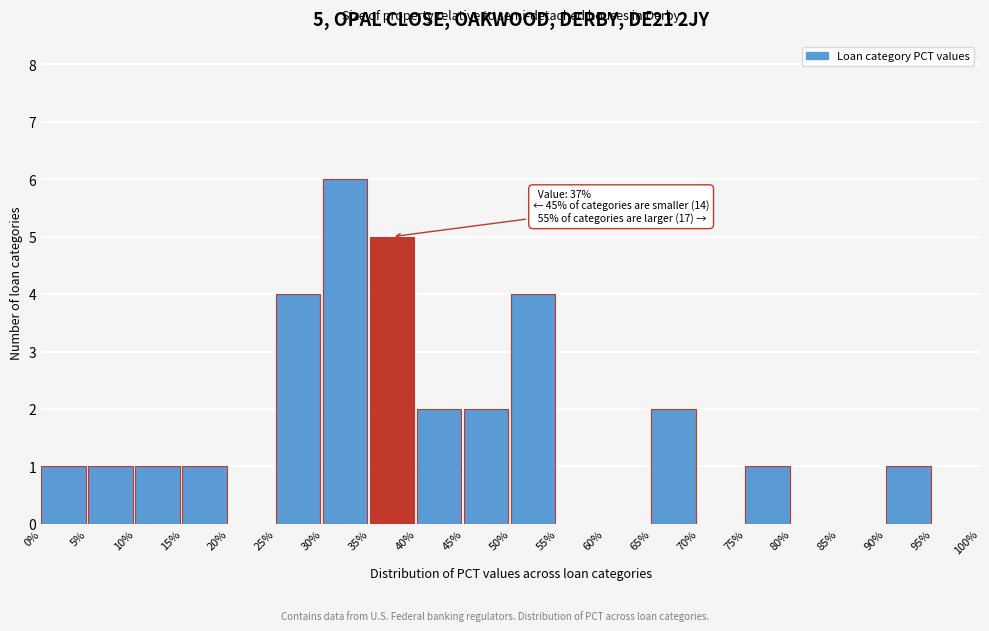

Which range on the x-axis has the tallest bar?

30% to 35%